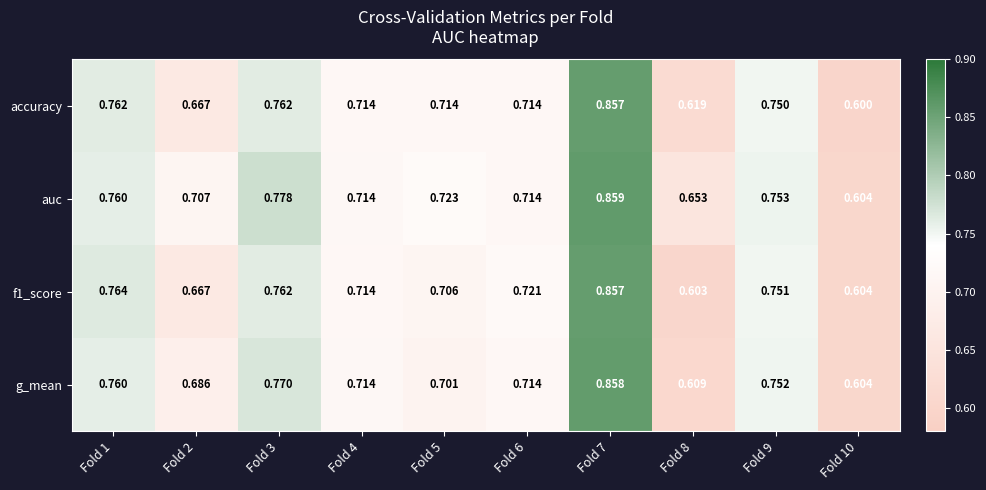

Between Fold 5 and Fold 9, which series saw the biggest shift?

g_mean